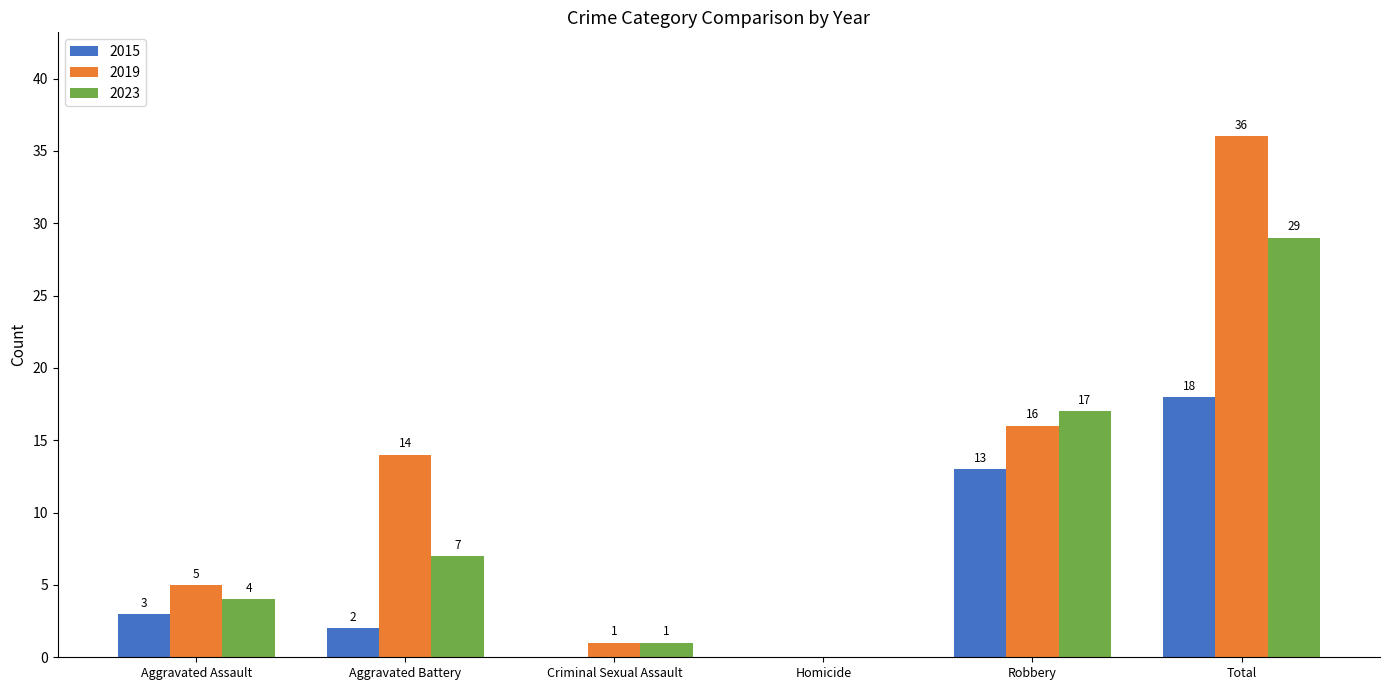

At which label is 2023 closest to 14?

Robbery